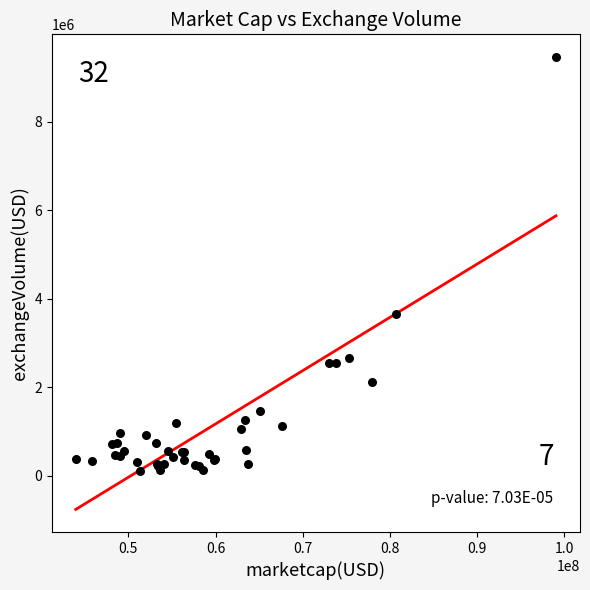

What Y value in the scatter plot is closest to 4791167?

3666620